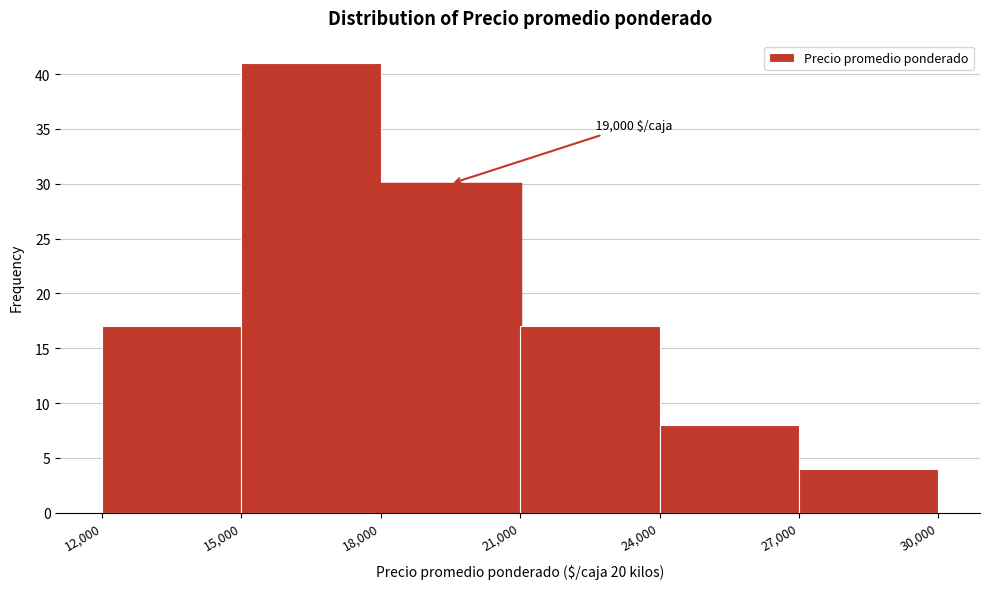

Which range on the x-axis has the tallest bar?

15,000 to 18,000